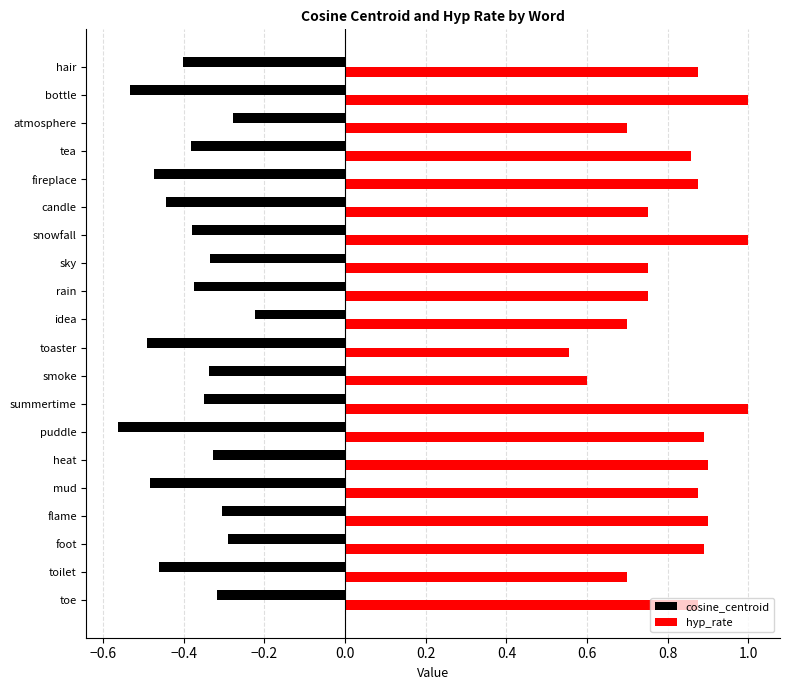

Which category has the lowest value in the hyp_rate series?

toaster